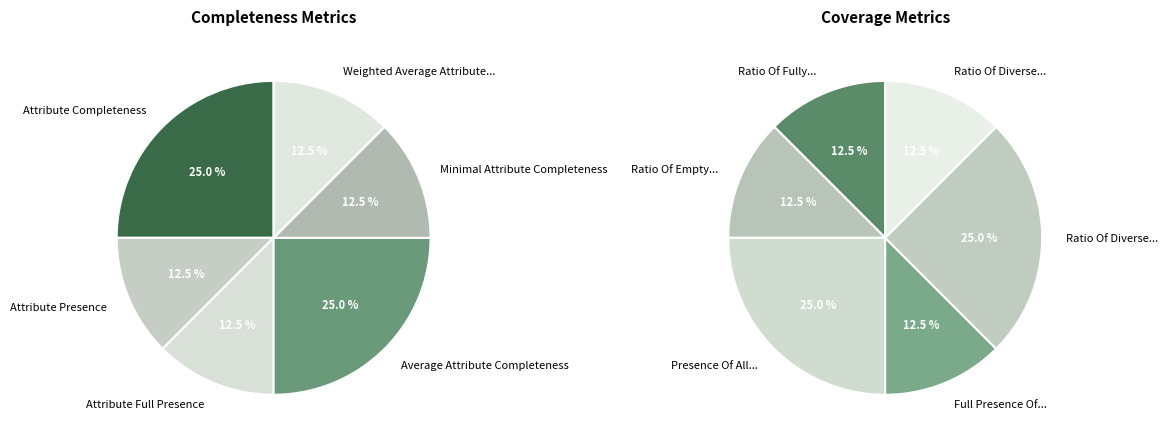

Between average_attribute_completeness and attribute_full_presence, which is larger?

average_attribute_completeness